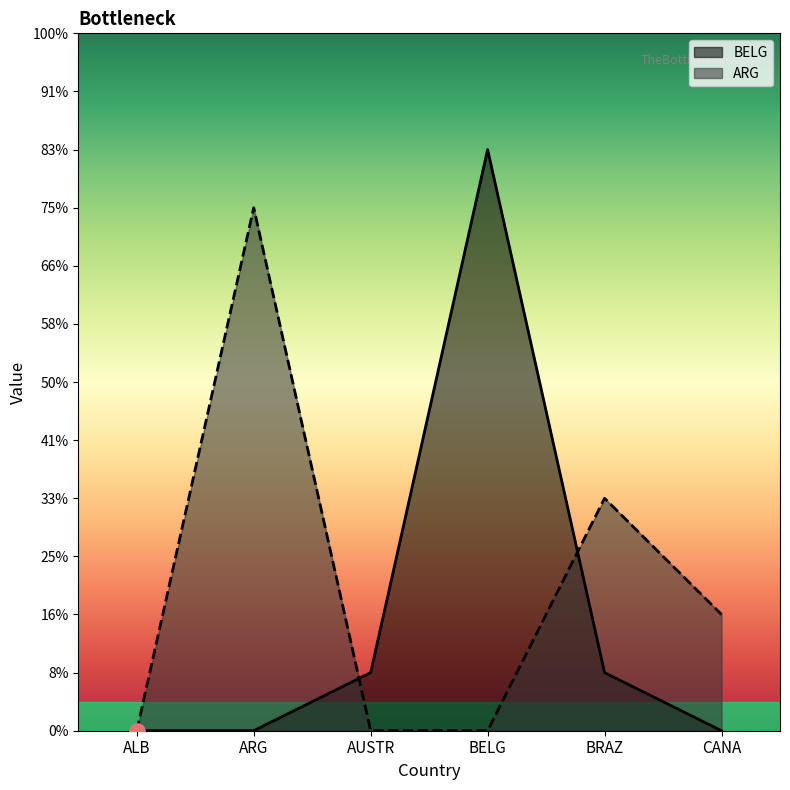

Which series reaches the minimum Y coordinate?

BELG